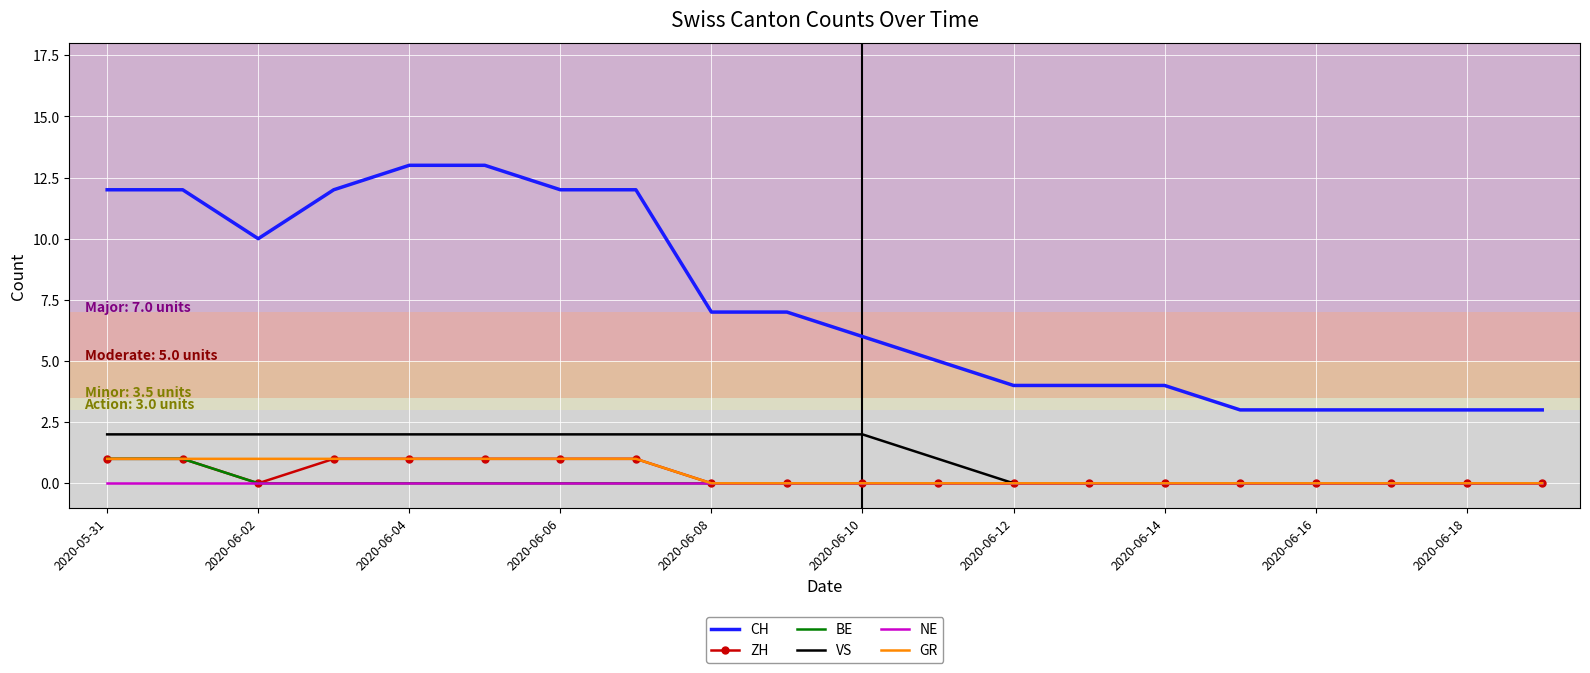

Which series has the largest total across all categories?

CH